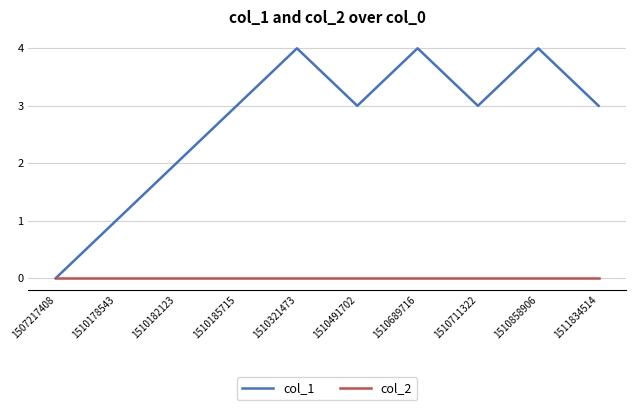

What is the average value of the col_1 series?

3